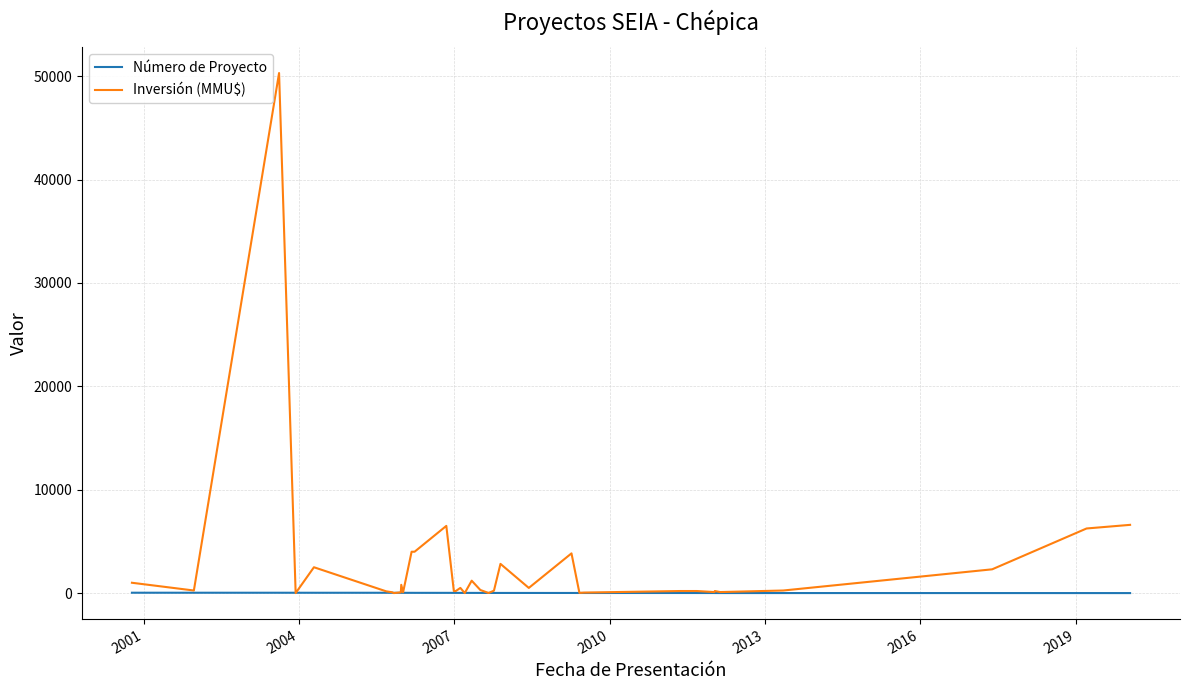

After their last crossing, which series has the higher values: Inversión (MMU$) or Número de Proyecto?

Inversión (MMU$)